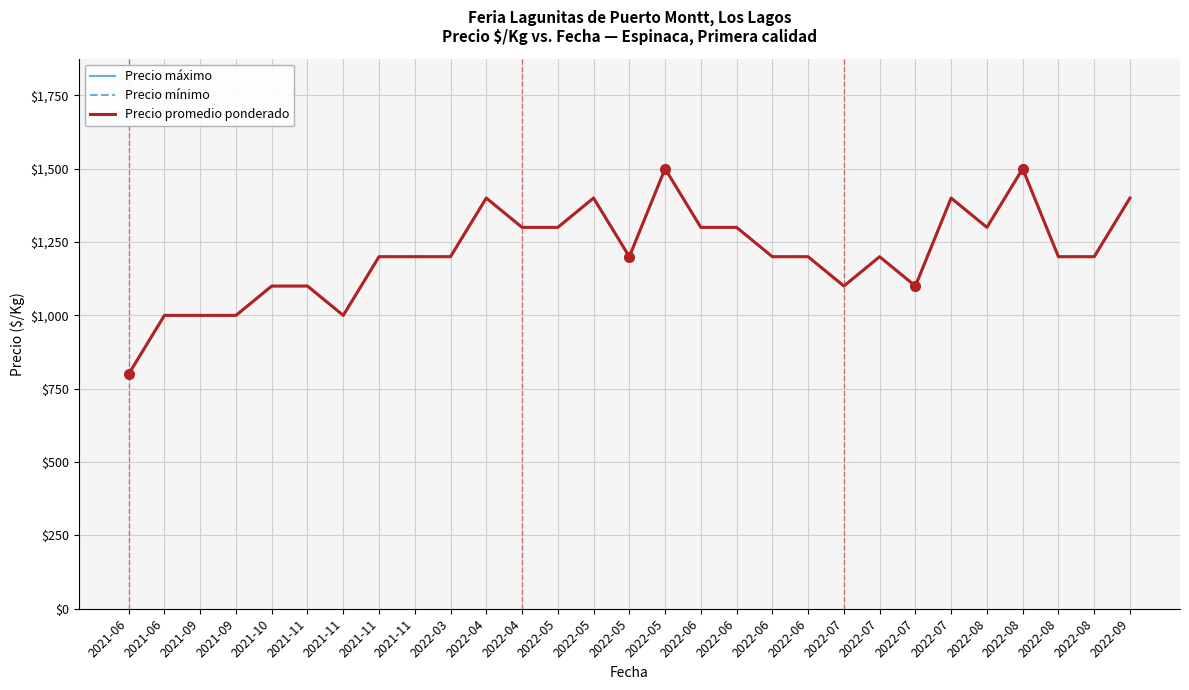

At which label is Precio máximo closest to 1150?

2021-10